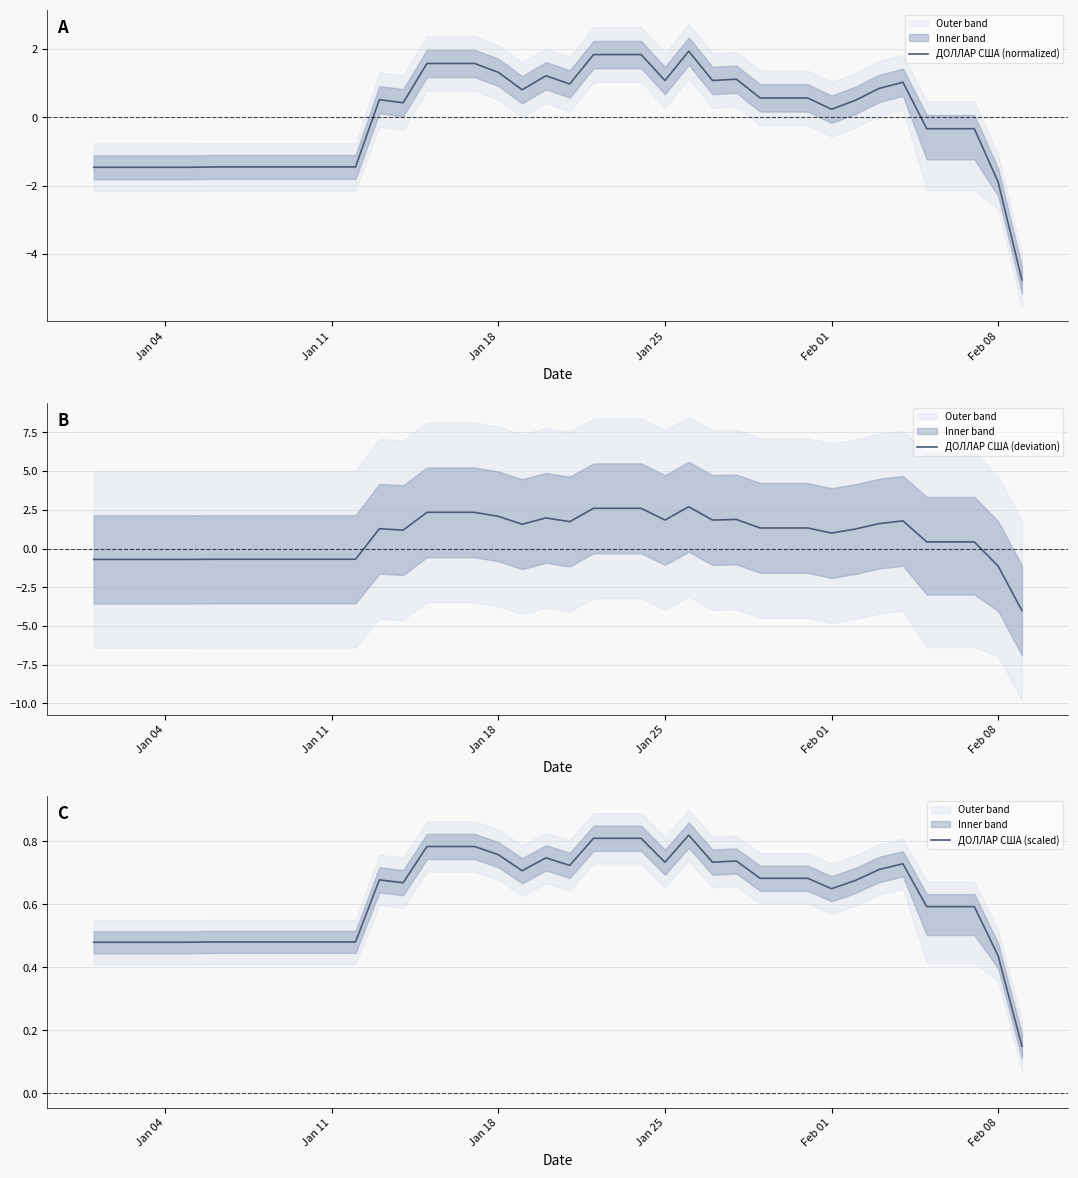

True or false: ДОЛЛАР США (normalized) has a value of 1.3 at Jan 18.

True